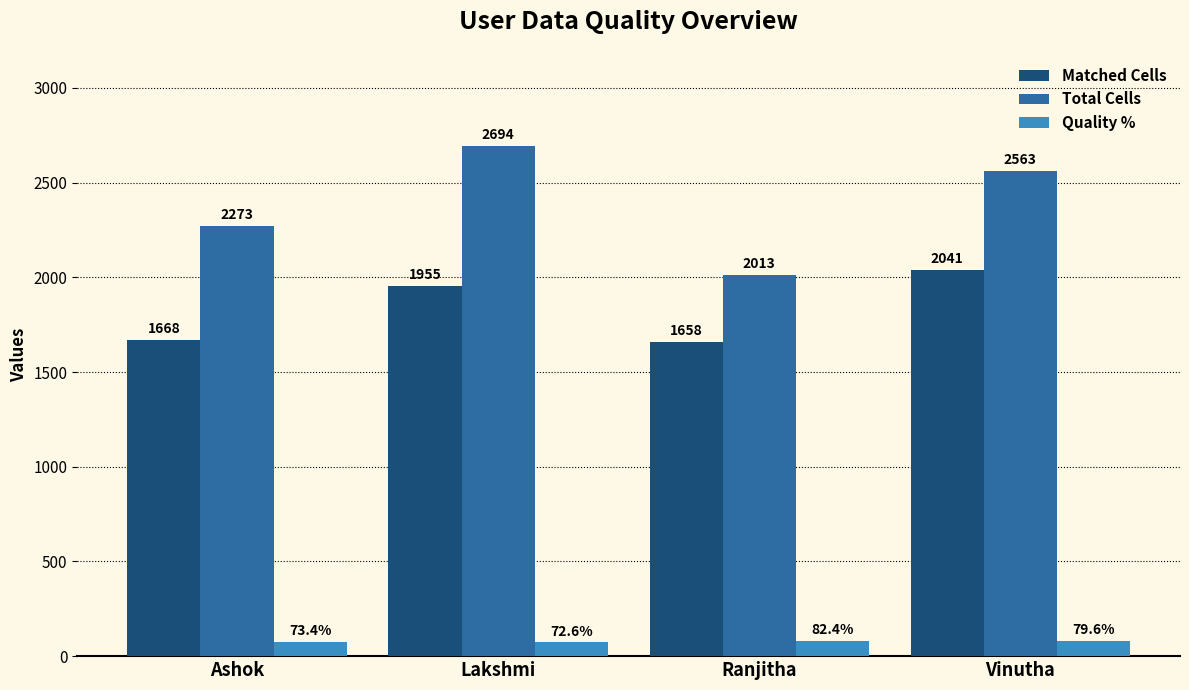

At which category does the chart reach its minimum across all series?

Lakshmi